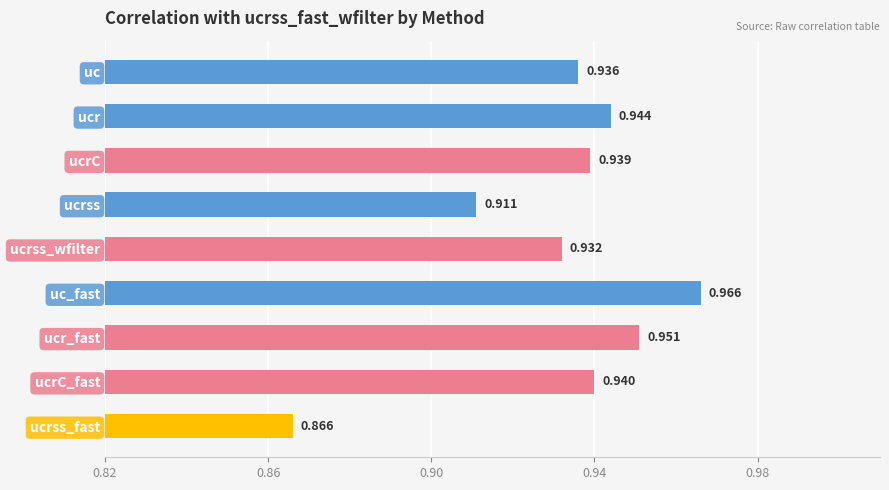

At which category does the chart reach its minimum across all series?

ucrss_fast